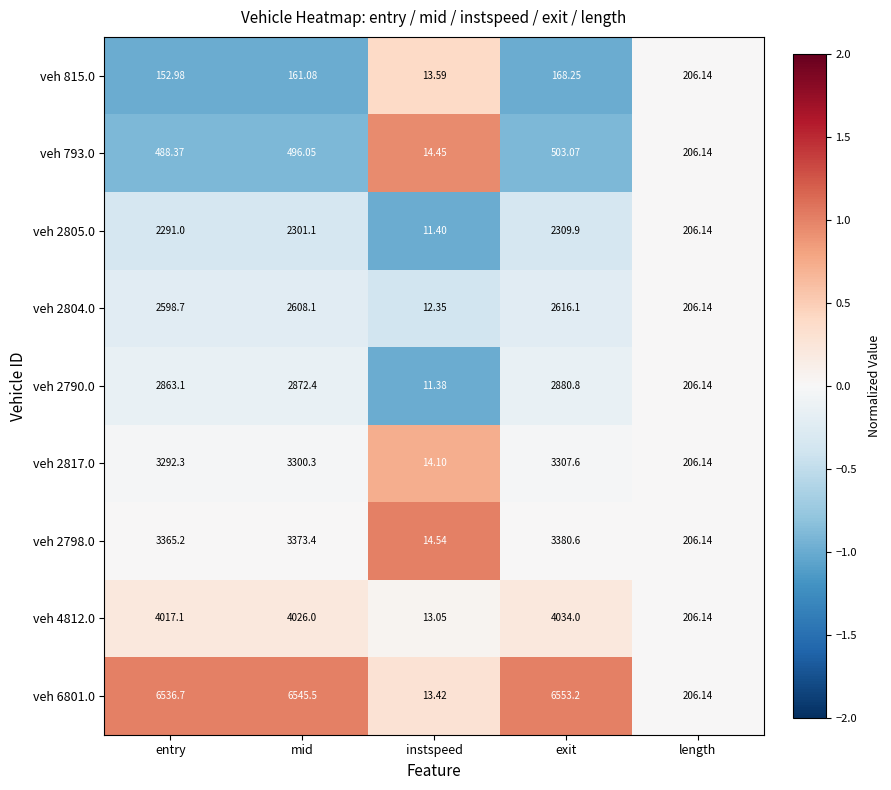

Is the value of veh 2798.0 at instspeed greater than the value of veh 793.0 at mid?

No